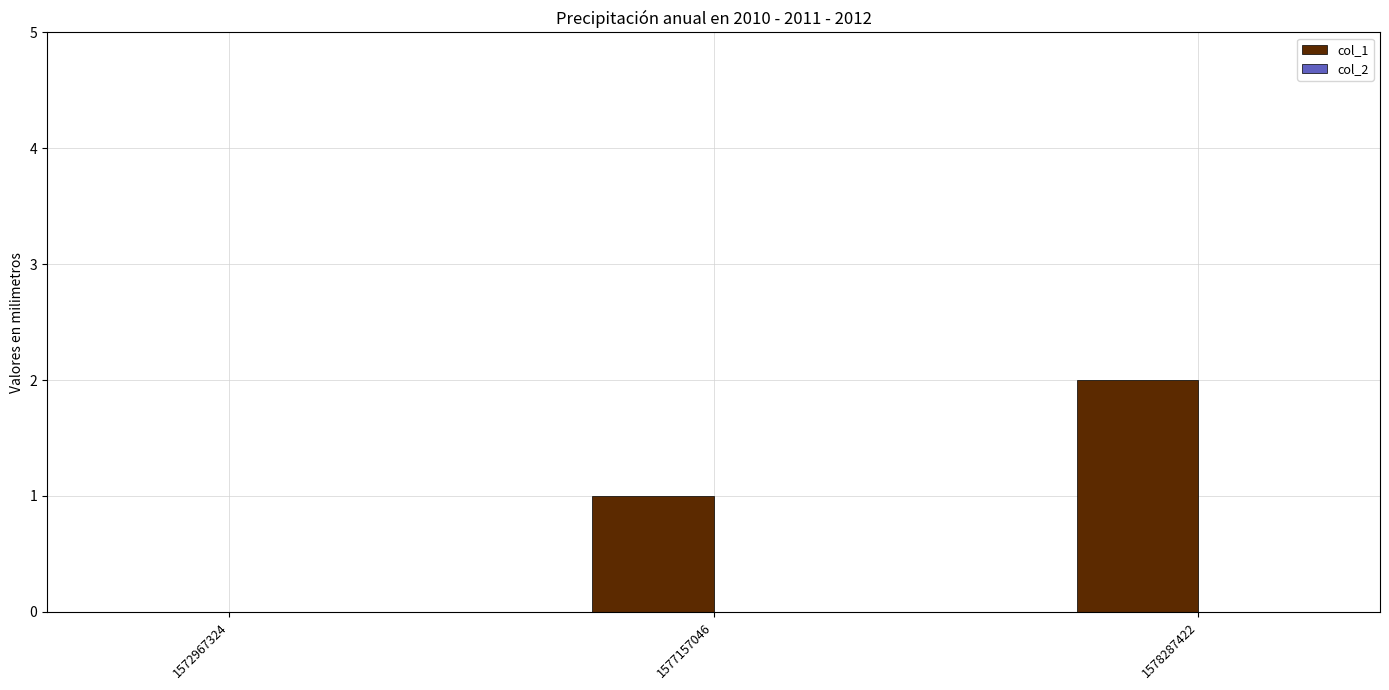

The chart shows a value of 0 at 1572967324. True or false?

True